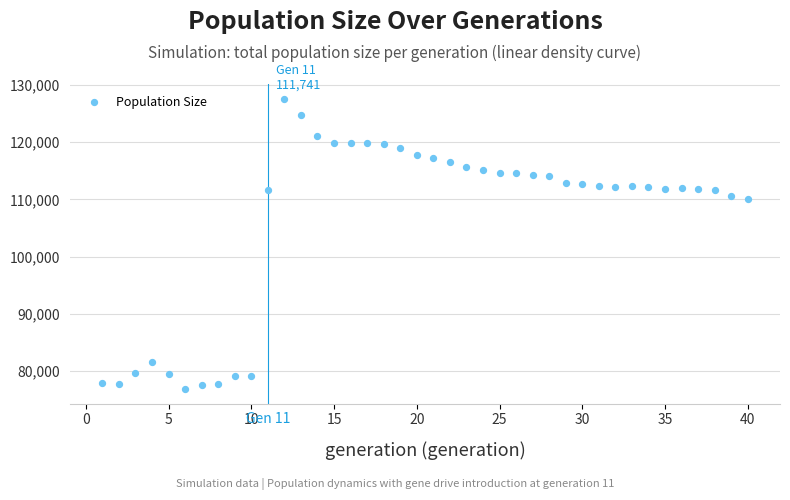

What is the range of Y values (max minus min)?

50699